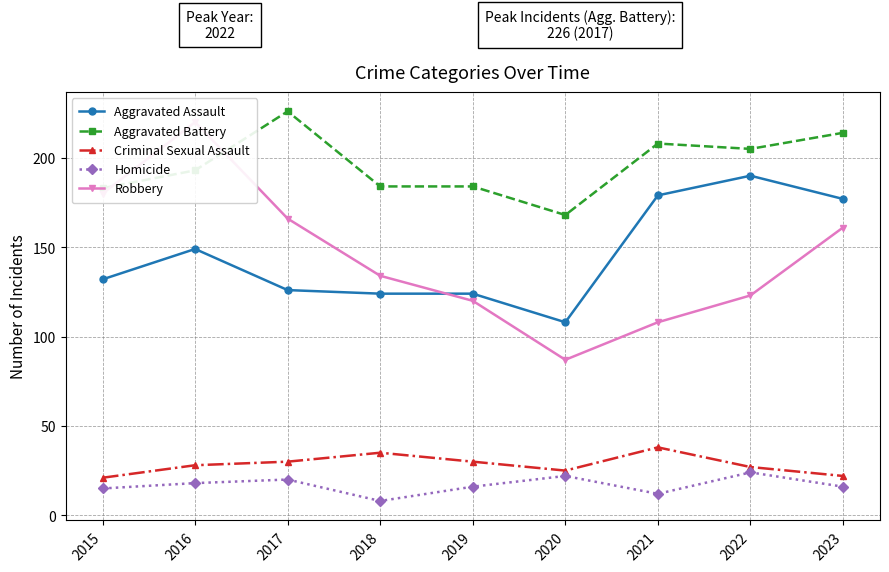

True or false: Aggravated Battery has a value of 334 at 2017.

False